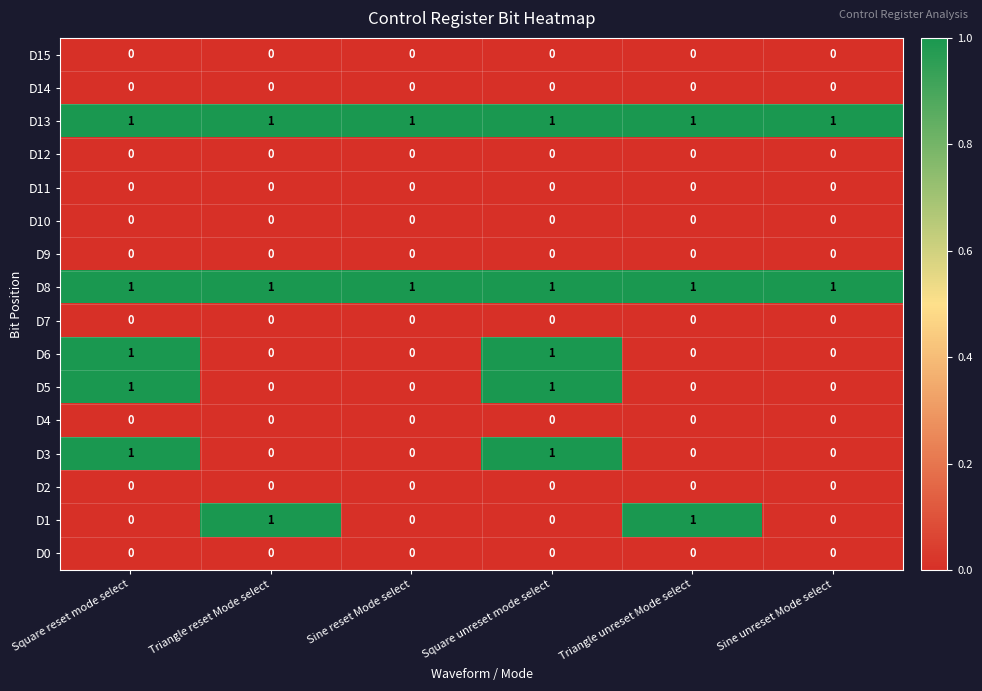

Is the value of D9 at Sine reset Mode select greater than the value of D5 at Square unreset mode select?

No